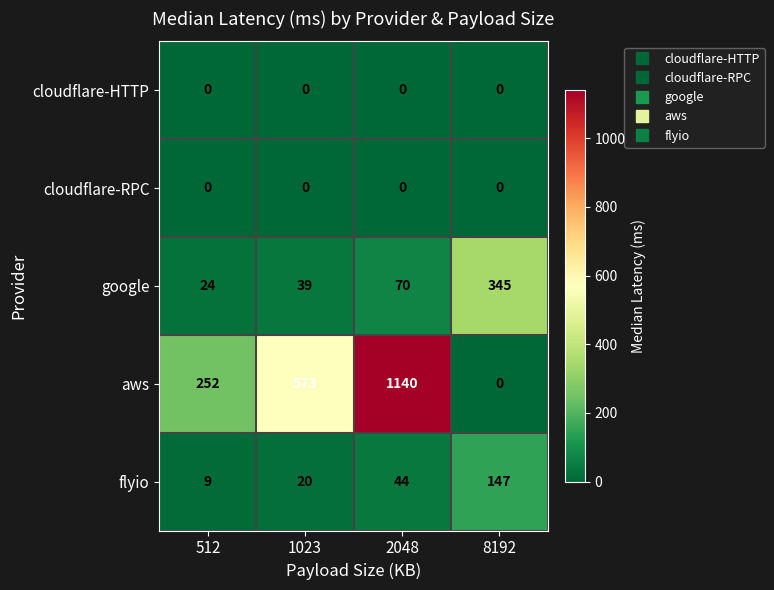

At which category is the sum across all series the highest?

2048